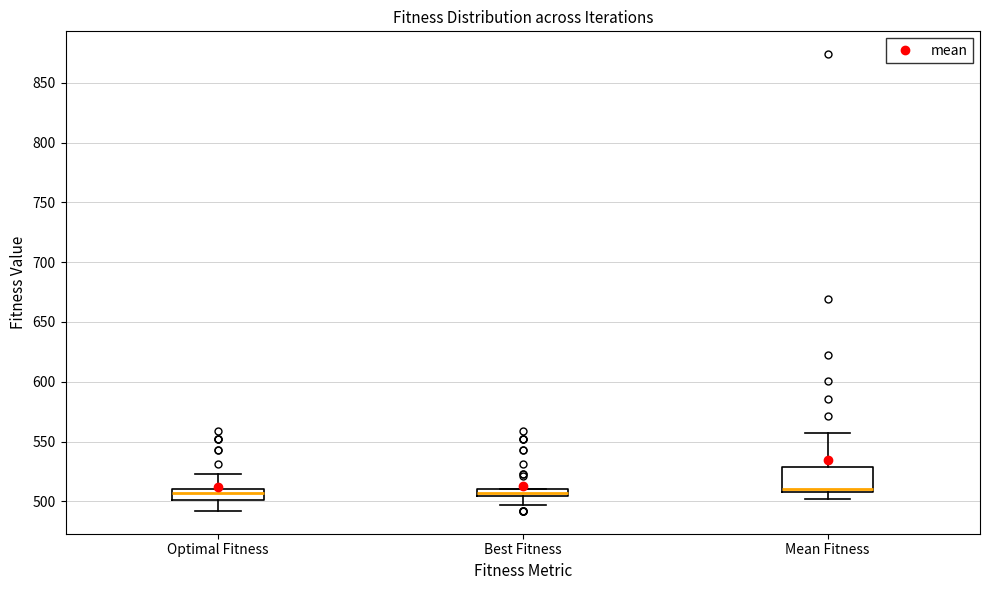

Where is the lower edge of the box for Mean Fitness on the y-axis? The values are not printed on the chart, so give them approximately, as read against the axis.

510